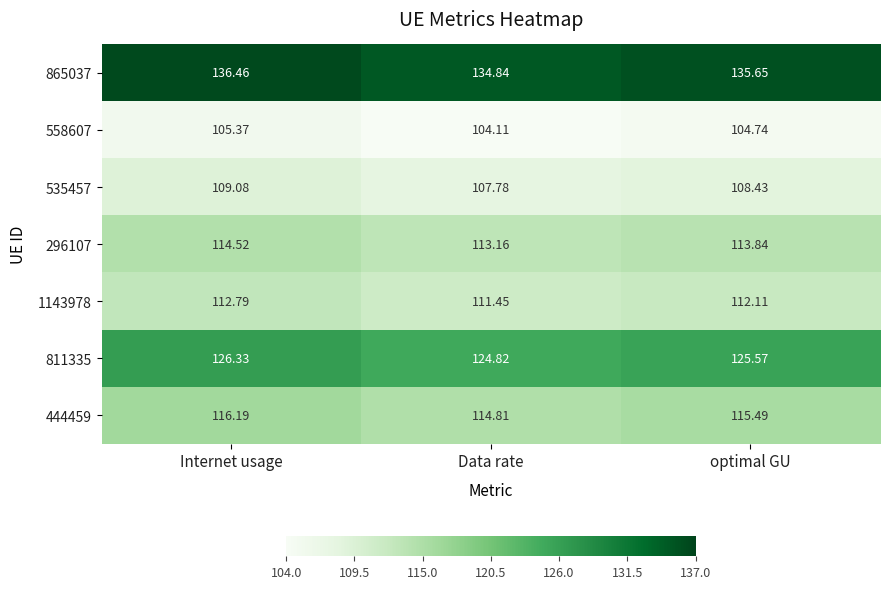

At which label is 865037 closest to 135?

Data rate